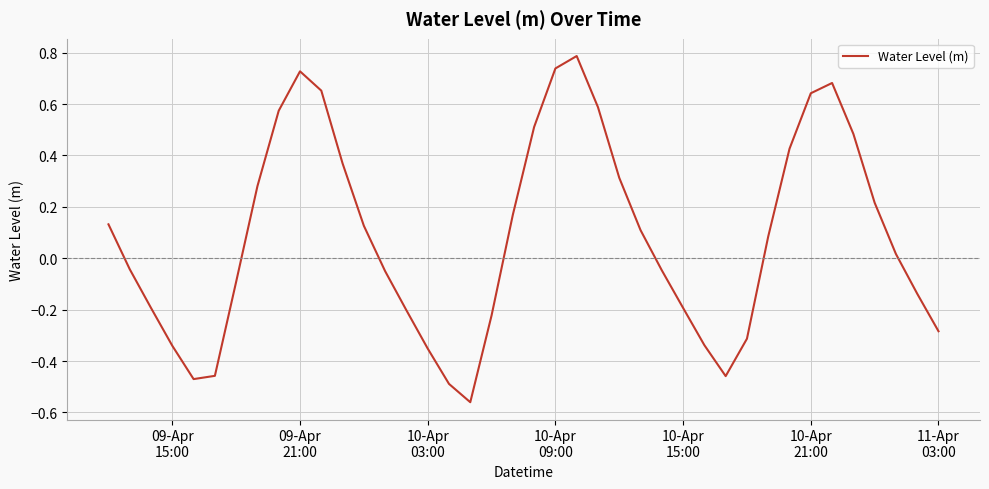

What is the maximum value shown in the chart?

0.8